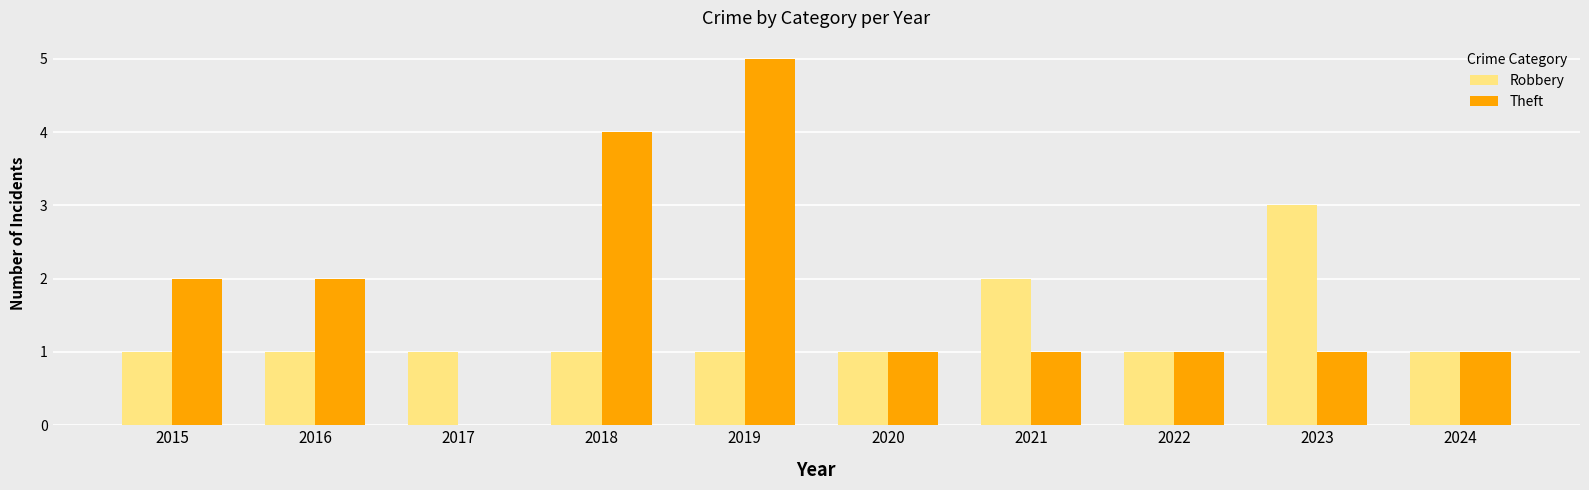

What is the sum of all Theft values?

18